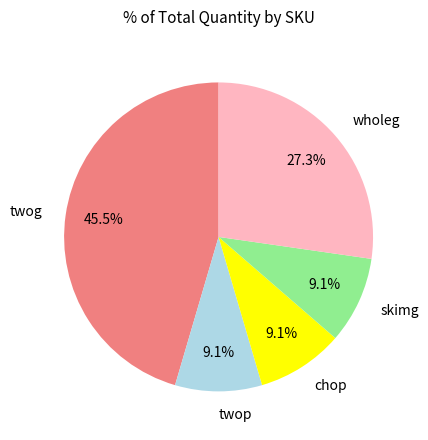

The twop slice represents 20% of the pie. True or false?

False